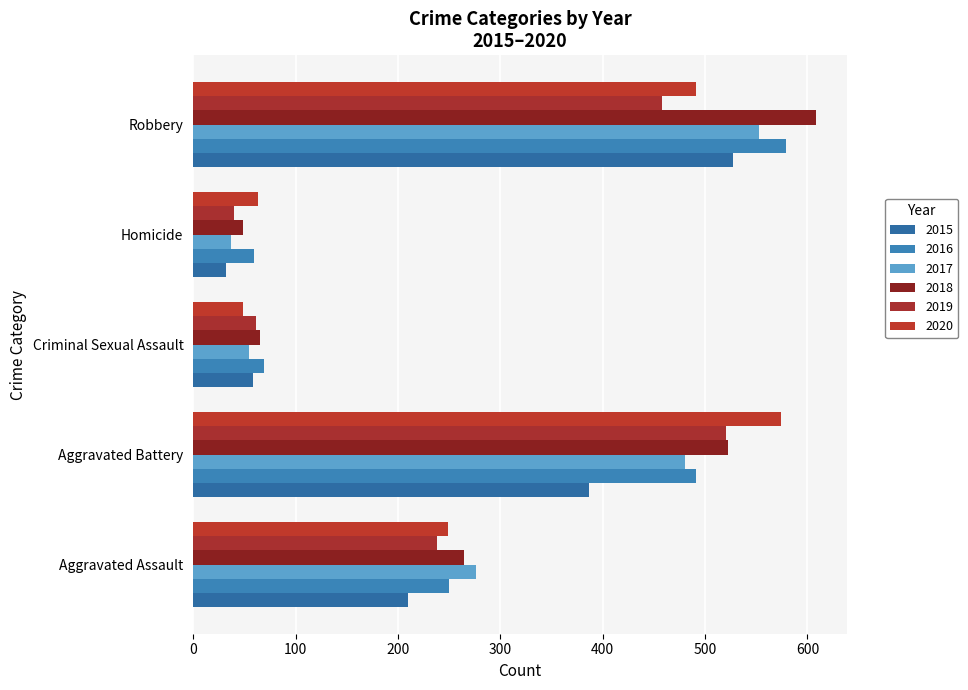

At which label does 2018 reach its minimum?

Homicide